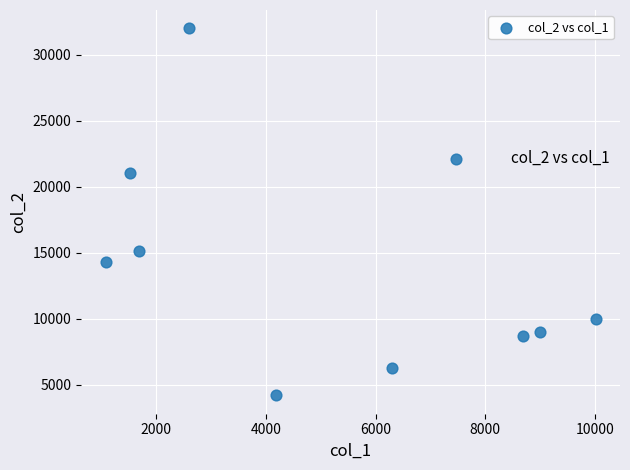

What is the average Y value?

14269